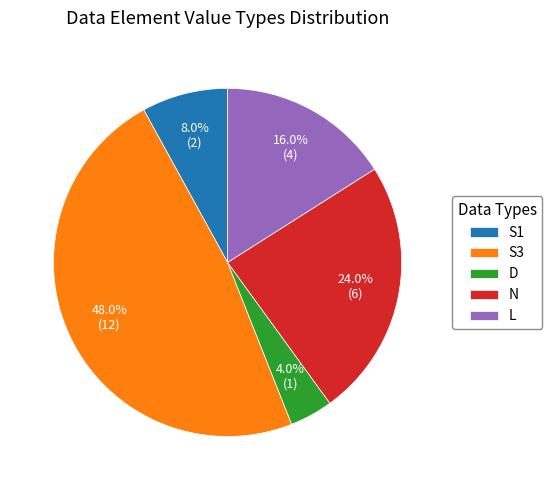

To the nearest percent, what percentage of the pie is D?

4%